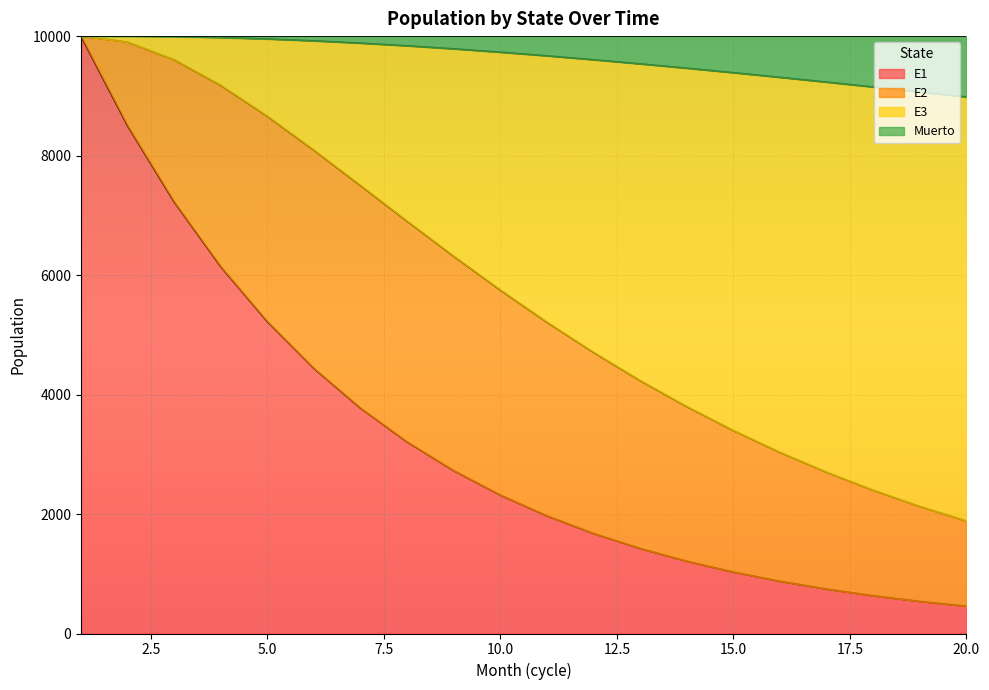

What is the difference between the E3 values at 11 and 3?

4393.6